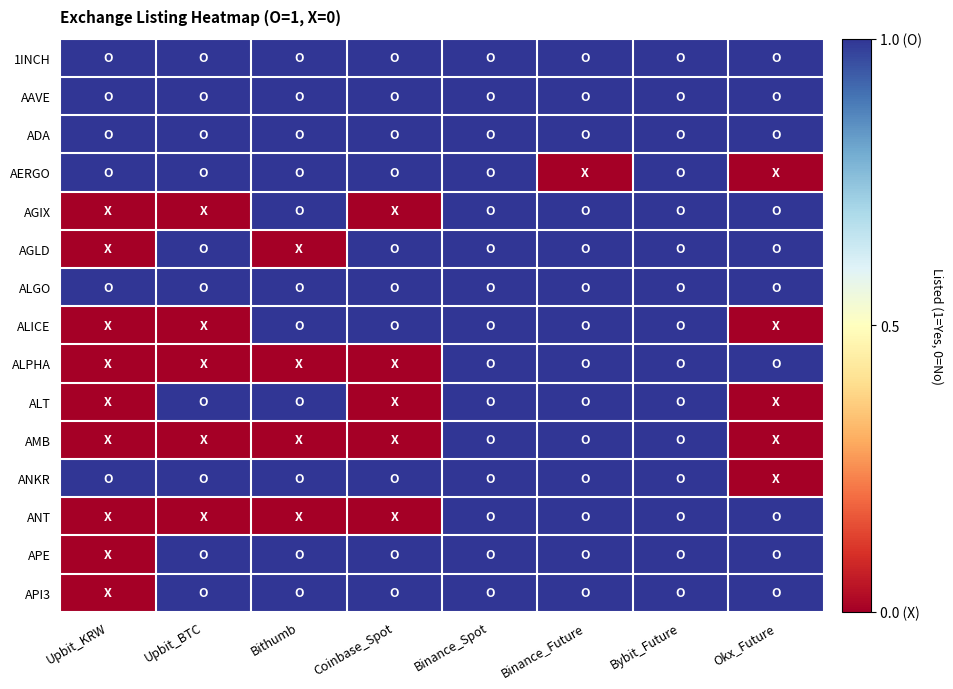

Reading left to right, transcribe all the data shown in this chart.

1INCH: Upbit_KRW=1	Upbit_BTC=1	Bithumb=1	Coinbase_Spot=1	Binance_Spot=1	Binance_Future=1	Bybit_Future=1	Okx_Future=1
AAVE: Upbit_KRW=1	Upbit_BTC=1	Bithumb=1	Coinbase_Spot=1	Binance_Spot=1	Binance_Future=1	Bybit_Future=1	Okx_Future=1
ADA: Upbit_KRW=1	Upbit_BTC=1	Bithumb=1	Coinbase_Spot=1	Binance_Spot=1	Binance_Future=1	Bybit_Future=1	Okx_Future=1
AERGO: Upbit_KRW=1	Upbit_BTC=1	Bithumb=1	Coinbase_Spot=1	Binance_Spot=1	Binance_Future=0	Bybit_Future=1	Okx_Future=0
AGIX: Upbit_KRW=0	Upbit_BTC=0	Bithumb=1	Coinbase_Spot=0	Binance_Spot=1	Binance_Future=1	Bybit_Future=1	Okx_Future=1
AGLD: Upbit_KRW=0	Upbit_BTC=1	Bithumb=0	Coinbase_Spot=1	Binance_Spot=1	Binance_Future=1	Bybit_Future=1	Okx_Future=1
ALGO: Upbit_KRW=1	Upbit_BTC=1	Bithumb=1	Coinbase_Spot=1	Binance_Spot=1	Binance_Future=1	Bybit_Future=1	Okx_Future=1
ALICE: Upbit_KRW=0	Upbit_BTC=0	Bithumb=1	Coinbase_Spot=1	Binance_Spot=1	Binance_Future=1	Bybit_Future=1	Okx_Future=0
ALPHA: Upbit_KRW=0	Upbit_BTC=0	Bithumb=0	Coinbase_Spot=0	Binance_Spot=1	Binance_Future=1	Bybit_Future=1	Okx_Future=1
ALT: Upbit_KRW=0	Upbit_BTC=1	Bithumb=1	Coinbase_Spot=0	Binance_Spot=1	Binance_Future=1	Bybit_Future=1	Okx_Future=0
AMB: Upbit_KRW=0	Upbit_BTC=0	Bithumb=0	Coinbase_Spot=0	Binance_Spot=1	Binance_Future=1	Bybit_Future=1	Okx_Future=0
ANKR: Upbit_KRW=1	Upbit_BTC=1	Bithumb=1	Coinbase_Spot=1	Binance_Spot=1	Binance_Future=1	Bybit_Future=1	Okx_Future=0
ANT: Upbit_KRW=0	Upbit_BTC=0	Bithumb=0	Coinbase_Spot=0	Binance_Spot=1	Binance_Future=1	Bybit_Future=1	Okx_Future=1
APE: Upbit_KRW=0	Upbit_BTC=1	Bithumb=1	Coinbase_Spot=1	Binance_Spot=1	Binance_Future=1	Bybit_Future=1	Okx_Future=1
API3: Upbit_KRW=0	Upbit_BTC=1	Bithumb=1	Coinbase_Spot=1	Binance_Spot=1	Binance_Future=1	Bybit_Future=1	Okx_Future=1